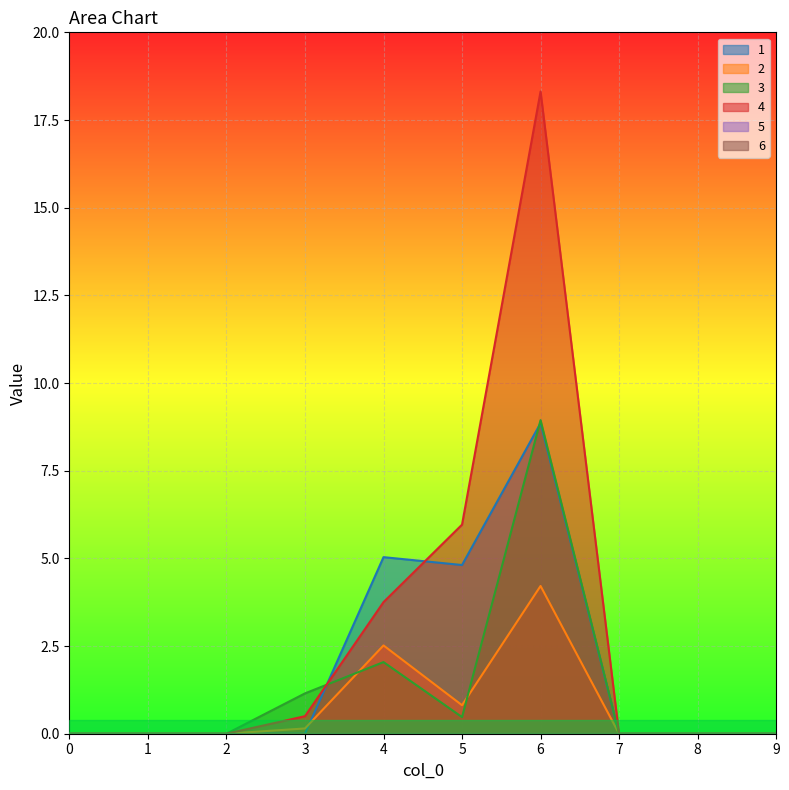

Between 7 and 6, which is larger?

6